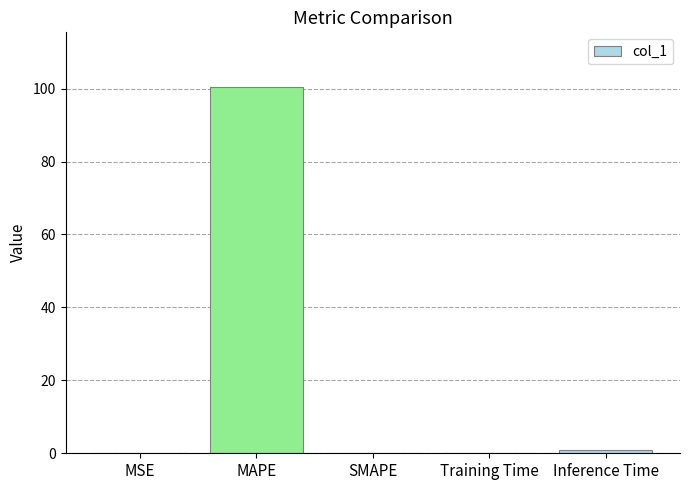

What is the greatest value displayed?

100.4